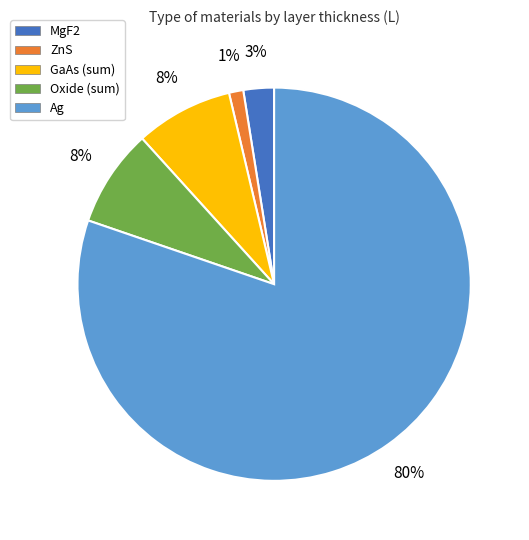

To the nearest percent, what is the difference between the largest and smallest slice percentages?

79%